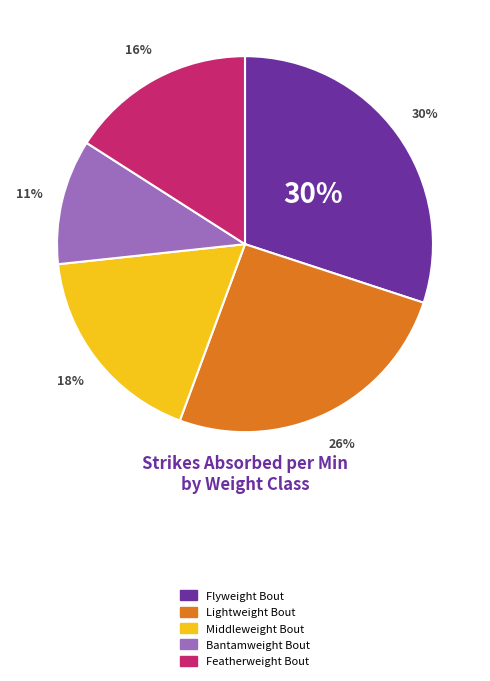

Is 8 the majority of the pie?

No